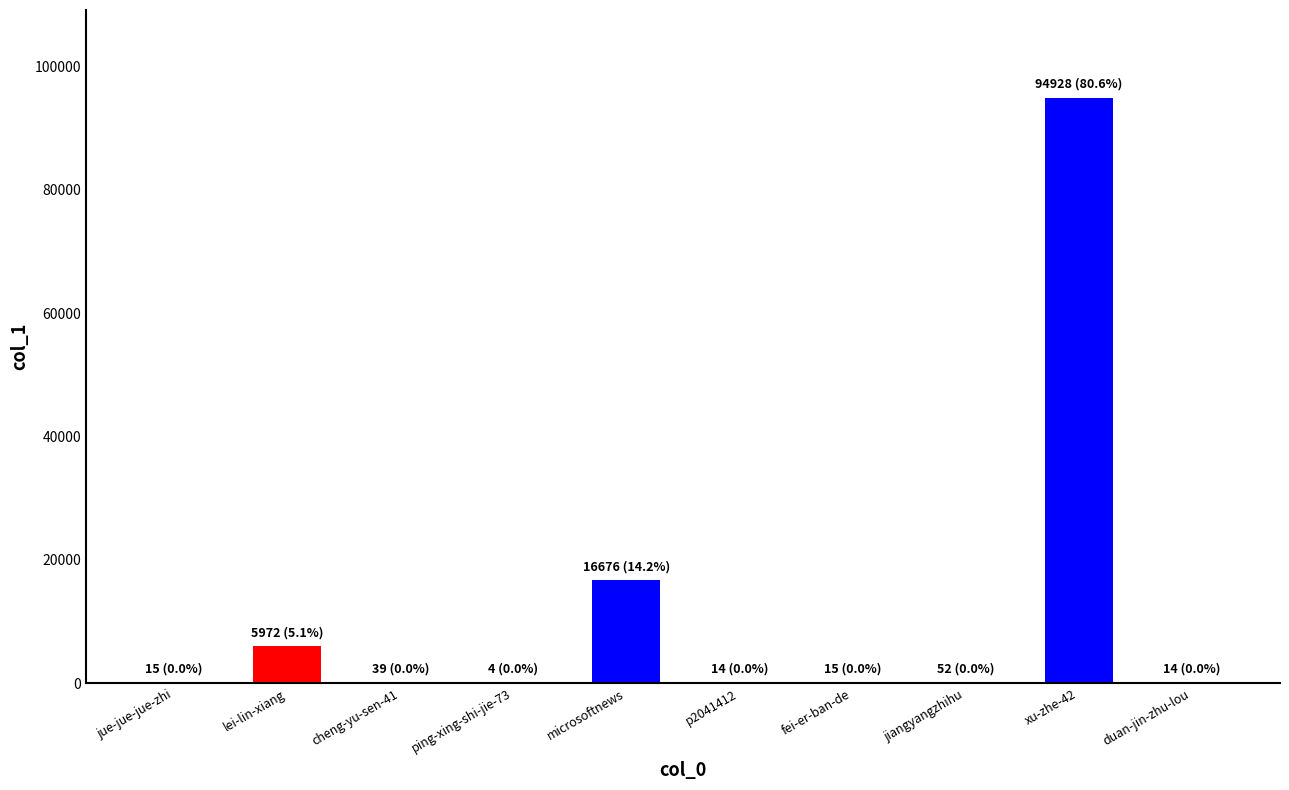

True or false: the data shows 5972 at lei-lin-xiang.

True